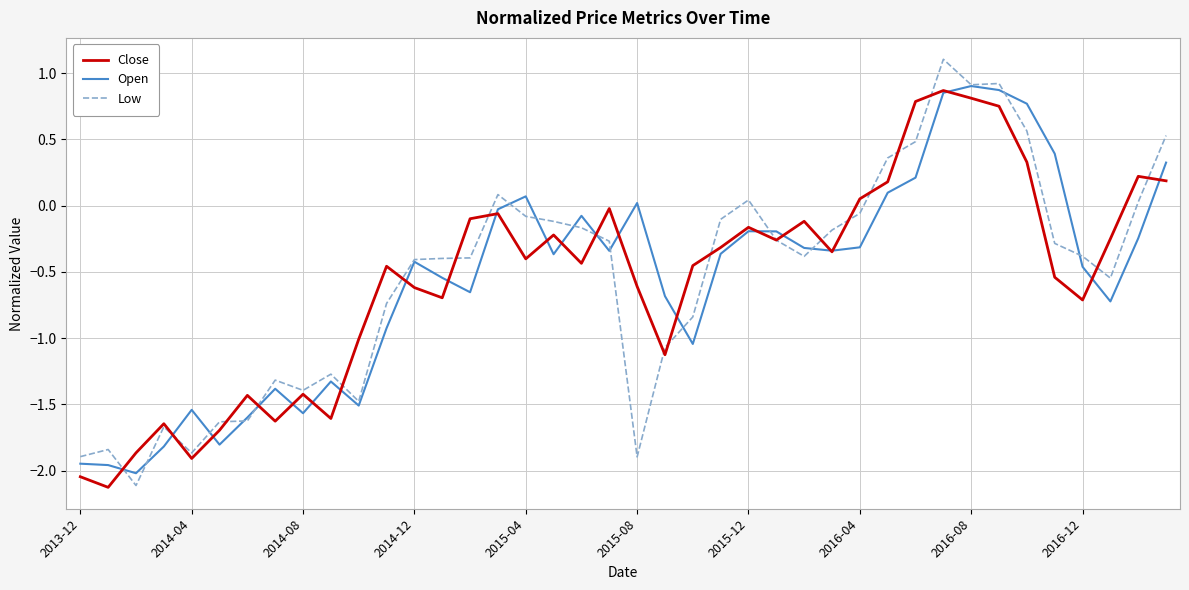

What is the greatest value displayed?

1.1